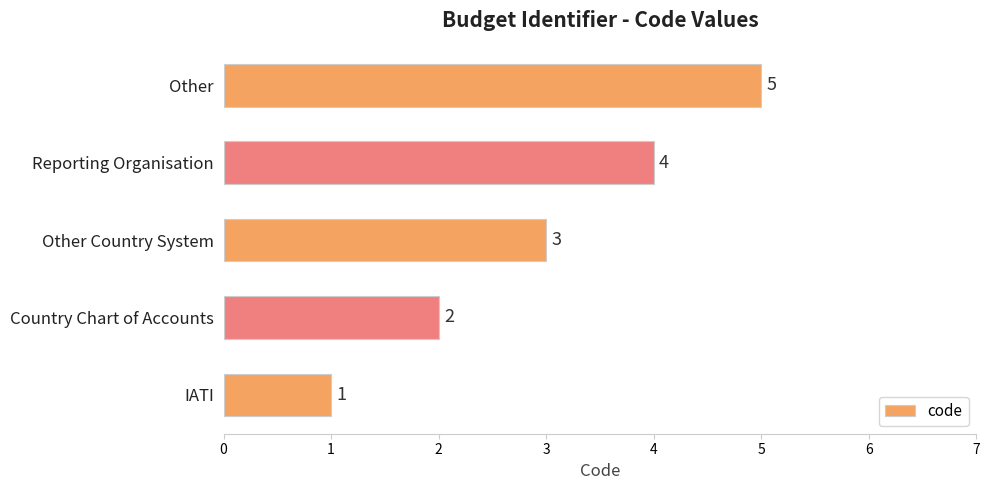

The value at IATI is 1. True or false?

True